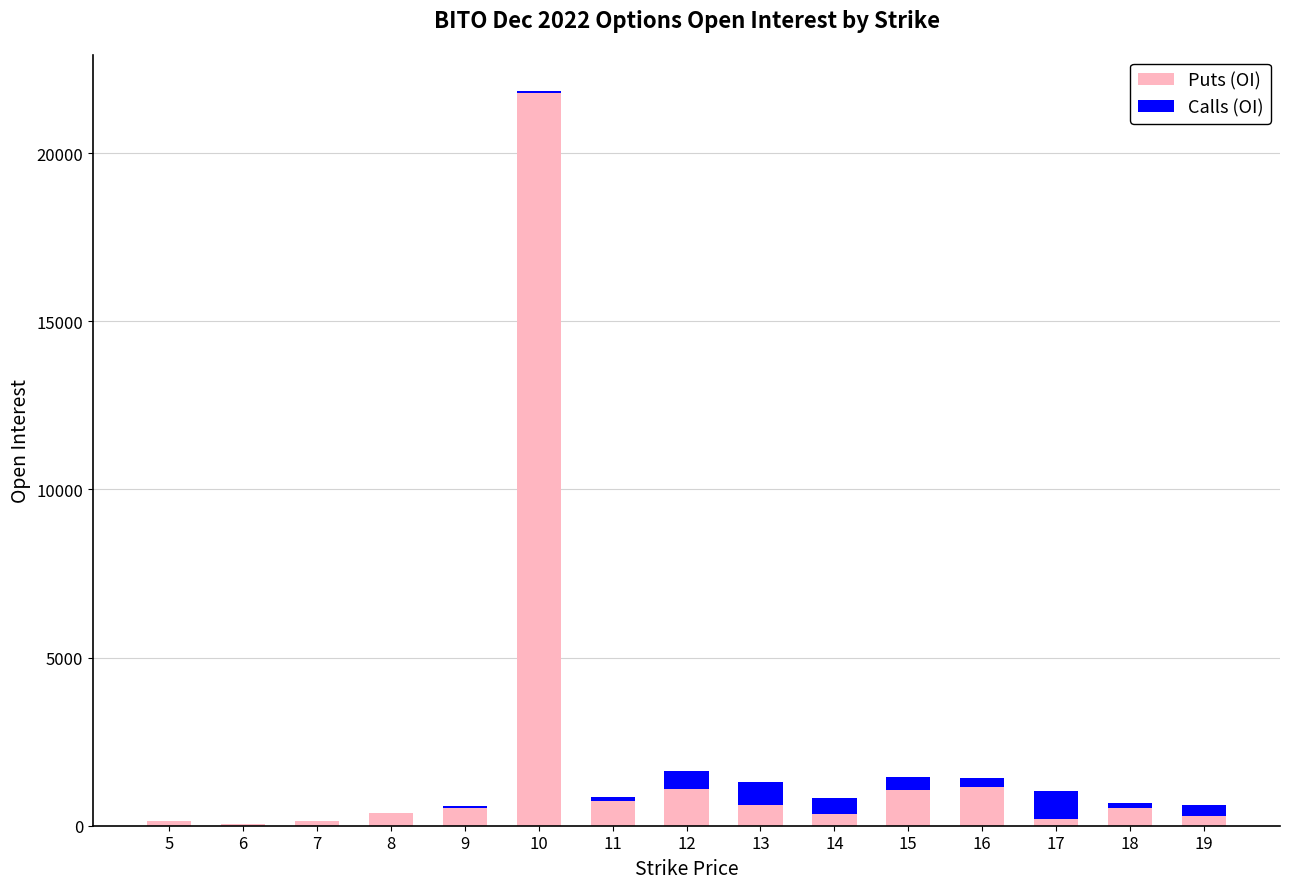

What is the maximum value for Puts (OI)?

21801